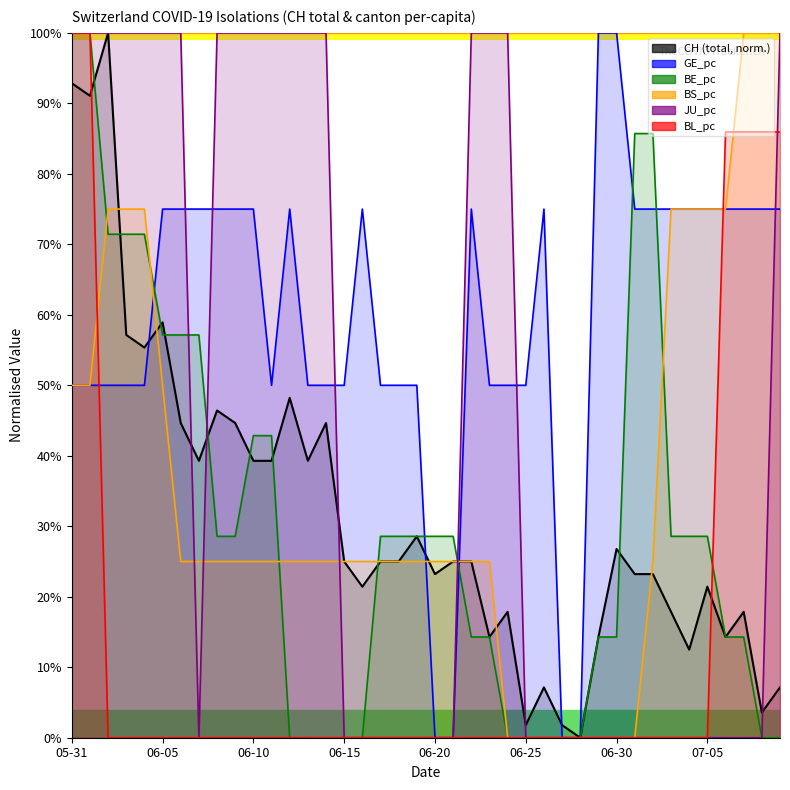

The value of JU_pc at 06-20 is 0.0. True or false?

True